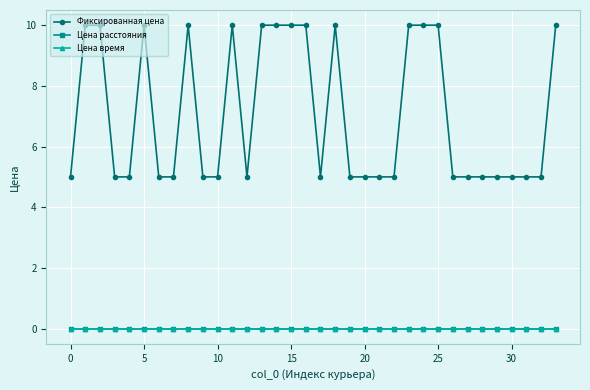

How many lines are shown in the chart?

3